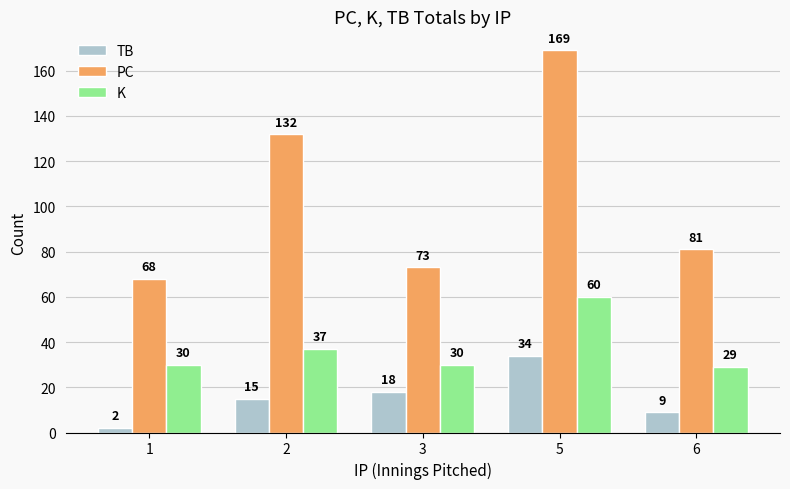

Reading right to left, extract all data points from this chart.

TB: 6=9	5=34	3=18	2=15	1=2
PC: 6=81	5=169	3=73	2=132	1=68
K: 6=29	5=60	3=30	2=37	1=30